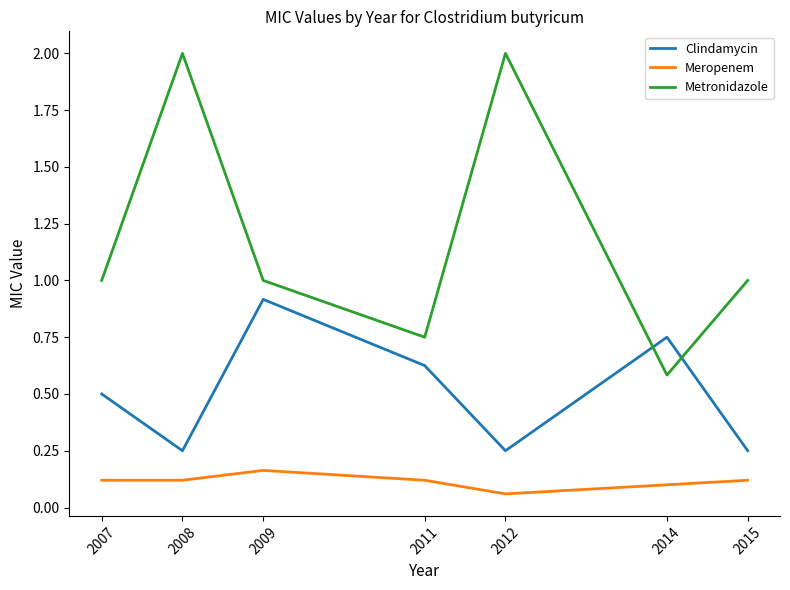

Count the Meropenem values in the range 0 to 1.

7